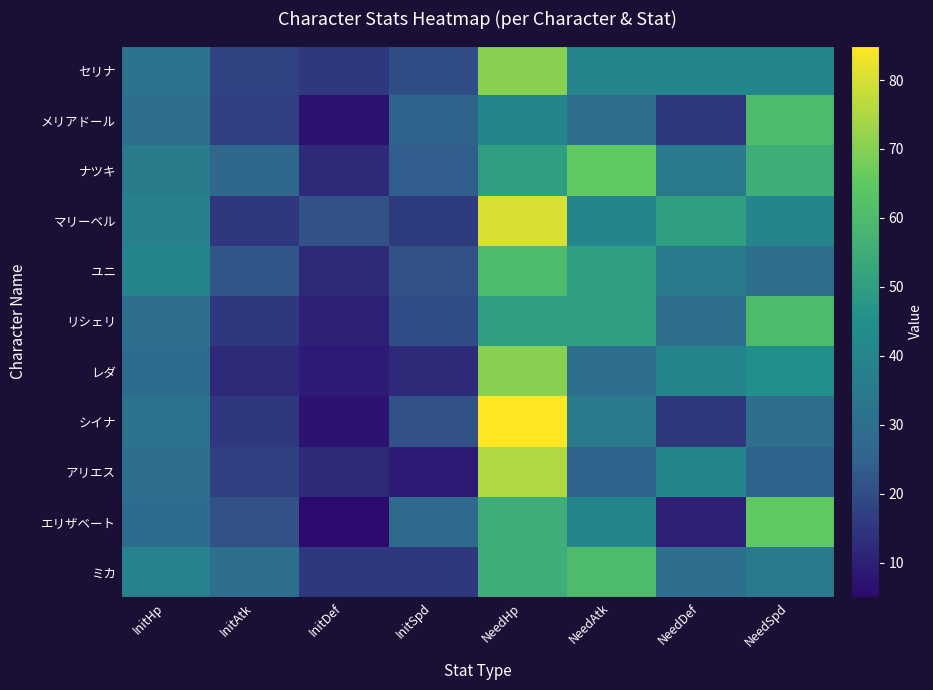

What is the smallest value displayed?

5